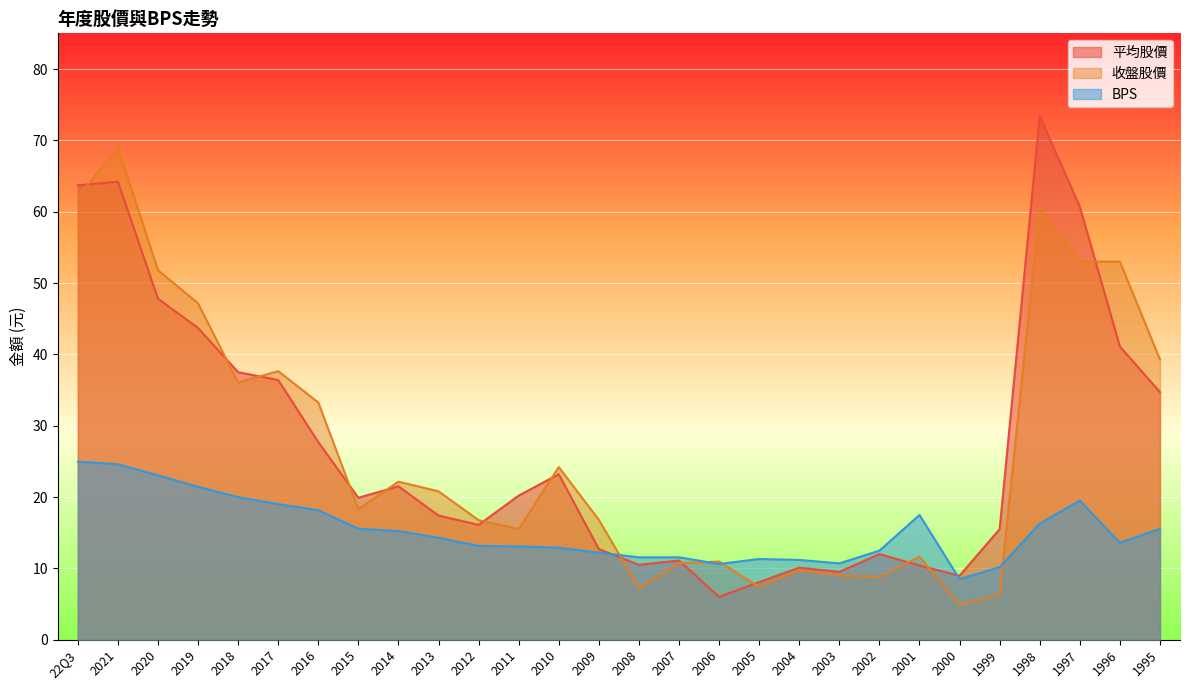

Reading right to left, transcribe all the data shown in this chart.

平均股價: 1995=34.7	1996=41.1	1997=60.7	1998=73.4	1999=15.5	2000=9.0	2001=10.4	2002=12.0	2003=9.5	2004=10.1	2005=8.1	2006=6.0	2007=11.1	2008=10.5	2009=12.7	2010=23.2	2011=20.2	2012=16.1	2013=17.4	2014=21.5	2015=19.9	2016=27.7	2017=36.4	2018=37.5	2019=43.7	2020=47.8	2021=64.2	22Q3=63.7
收盤股價: 1995=39.3	1996=53.0	1997=53.0	1998=60.5	1999=6.3	2000=4.9	2001=11.7	2002=8.8	2003=9.0	2004=9.8	2005=7.4	2006=10.9	2007=10.8	2008=7.2	2009=16.8	2010=24.2	2011=15.5	2012=16.8	2013=20.8	2014=22.1	2015=18.3	2016=33.2	2017=37.6	2018=36.0	2019=47.1	2020=51.8	2021=69.0	22Q3=62.0
BPS: 1995=15.6	1996=13.6	1997=19.5	1998=16.3	1999=10.2	2000=8.5	2001=17.5	2002=12.5	2003=10.7	2004=11.2	2005=11.3	2006=10.6	2007=11.6	2008=11.6	2009=12.2	2010=12.9	2011=13.1	2012=13.2	2013=14.3	2014=15.2	2015=15.6	2016=18.1	2017=19.0	2018=20.0	2019=21.4	2020=23.0	2021=24.6	22Q3=25.0